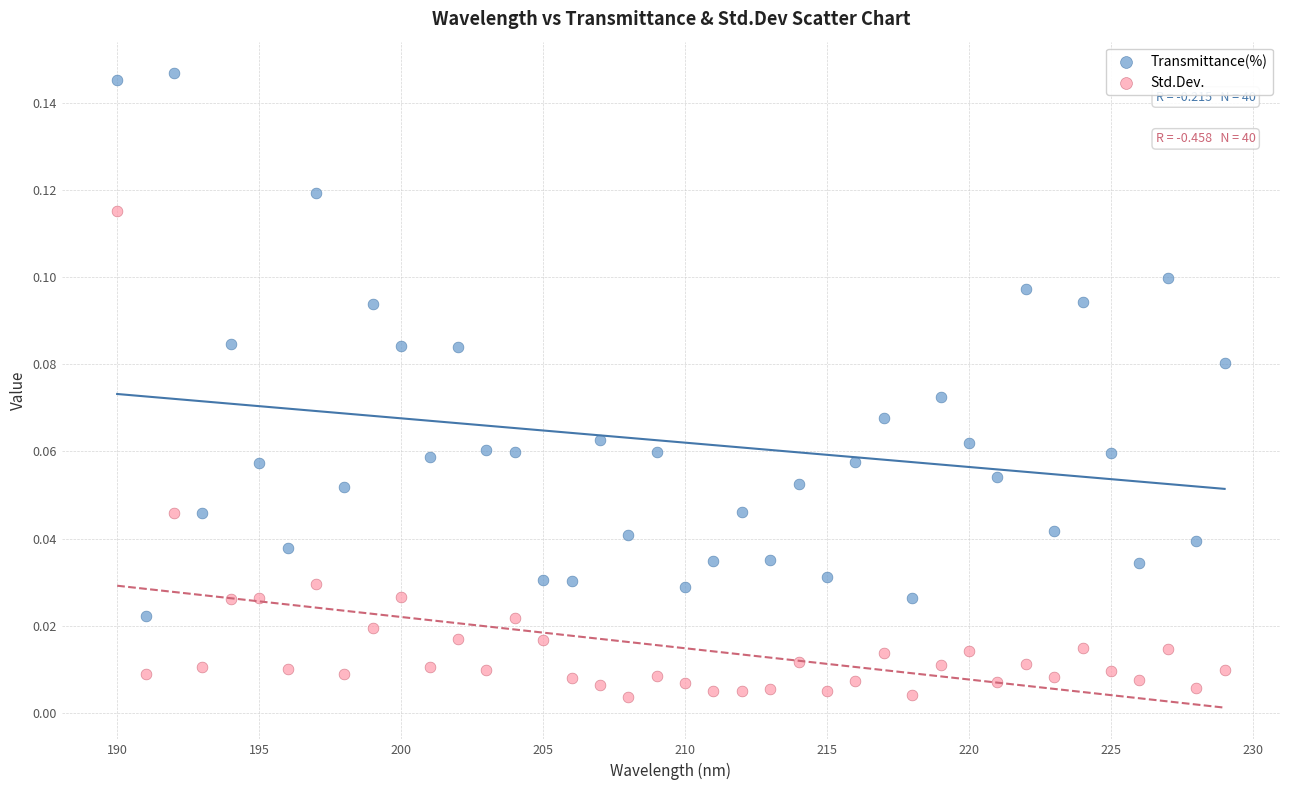

Which series contains the highest Y value?

Transmittance(%)